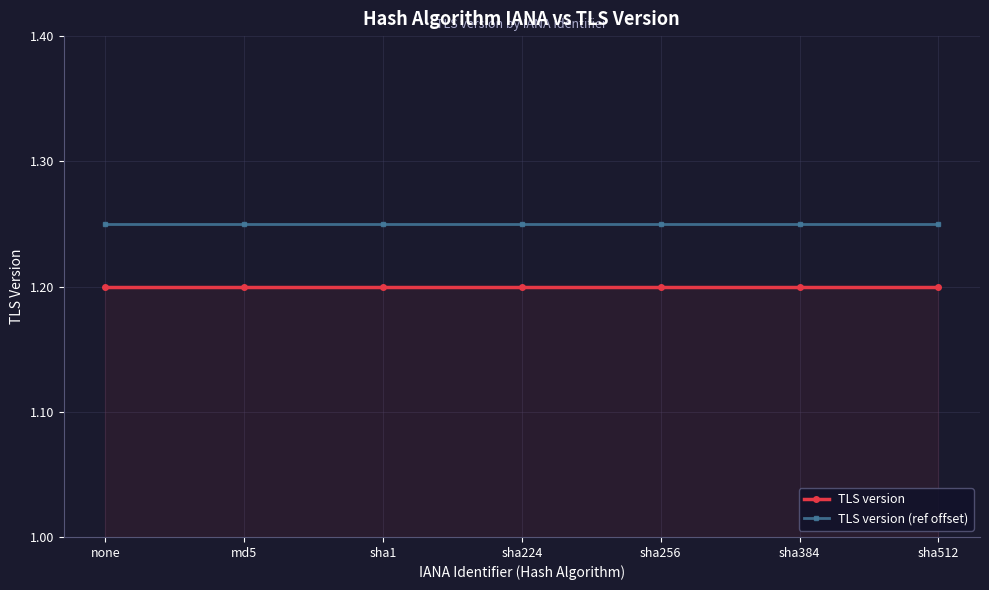

What position from the right is sha384?

2